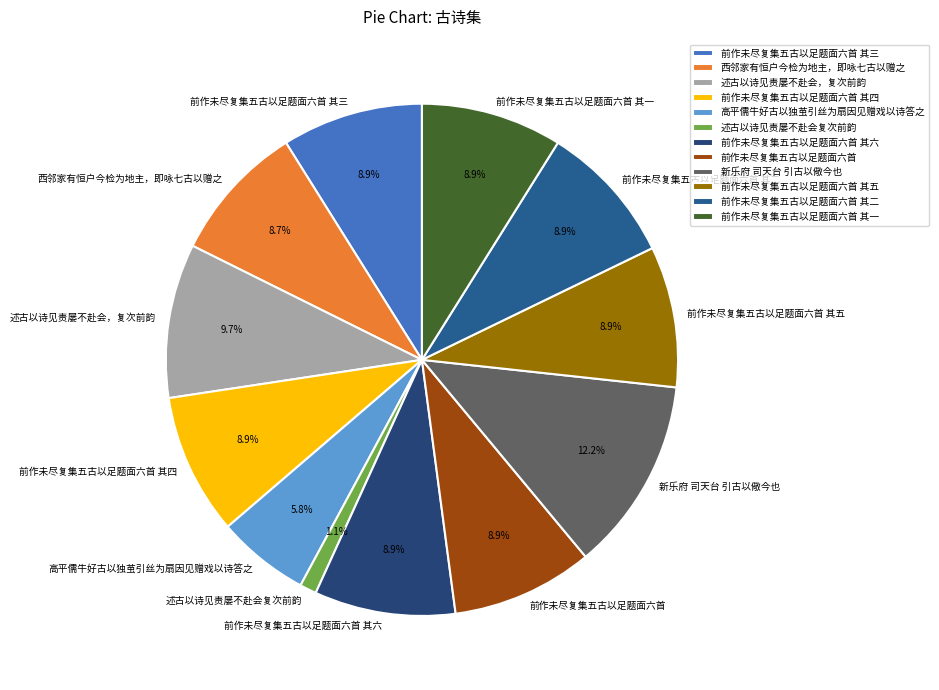

Approximately how many times larger is the value at 前作未尽复集五古以足题面六首 其五 compared to 前作未尽复集五古以足题面六首 其二?

1.0